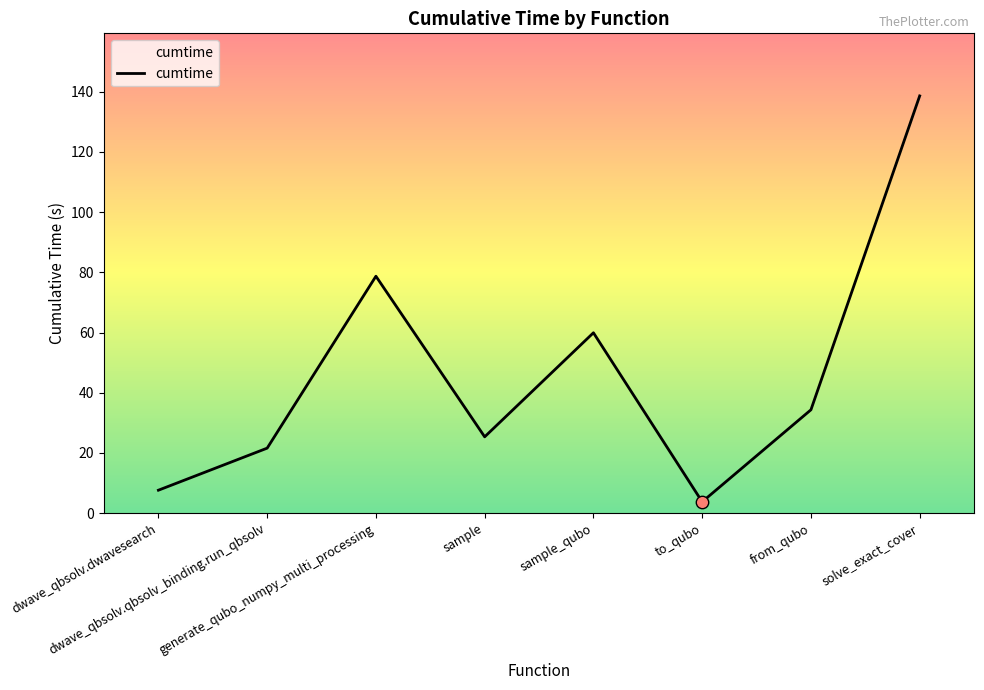

Between to_qubo and solve_exact_cover, which is larger?

solve_exact_cover